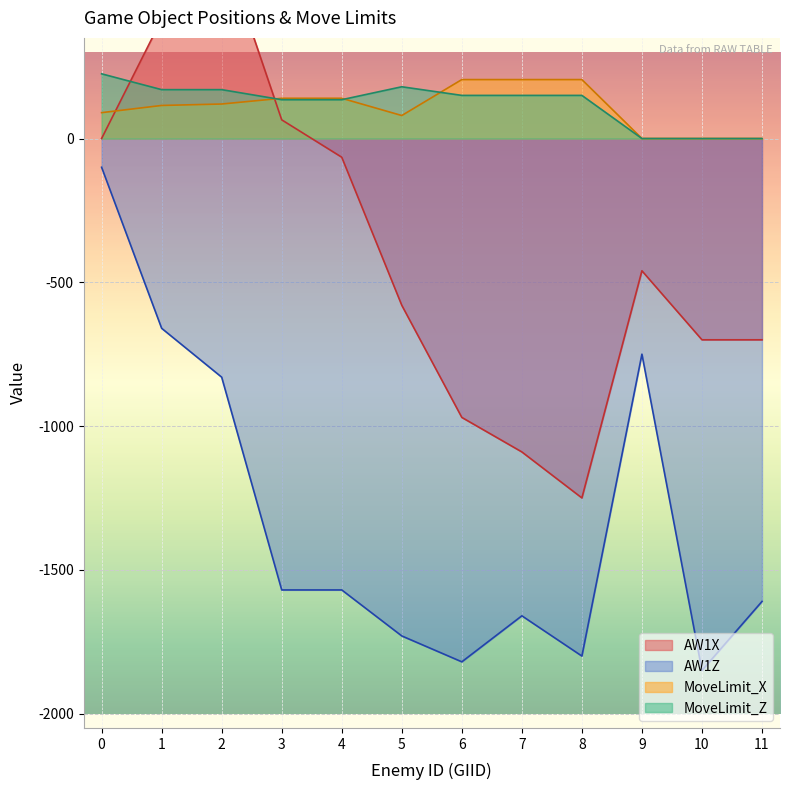

List the labels in order of AW1Z value, smallest first.

10, 6, 8, 5, 7, 11, 3, 4, 2, 9, 1, 0